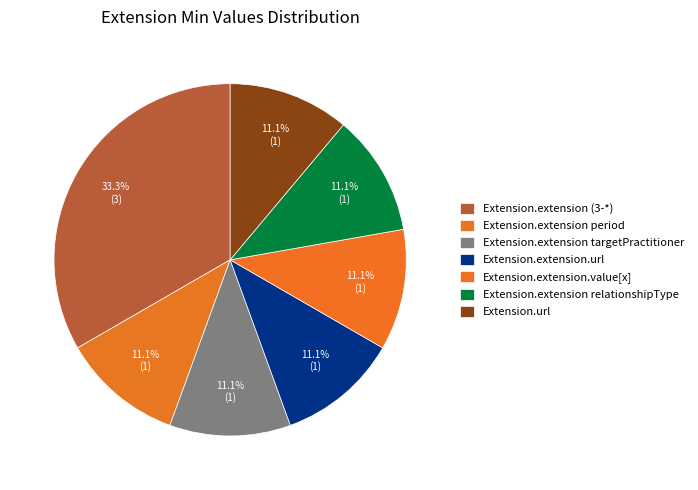

Count the number of slices in the pie.

7